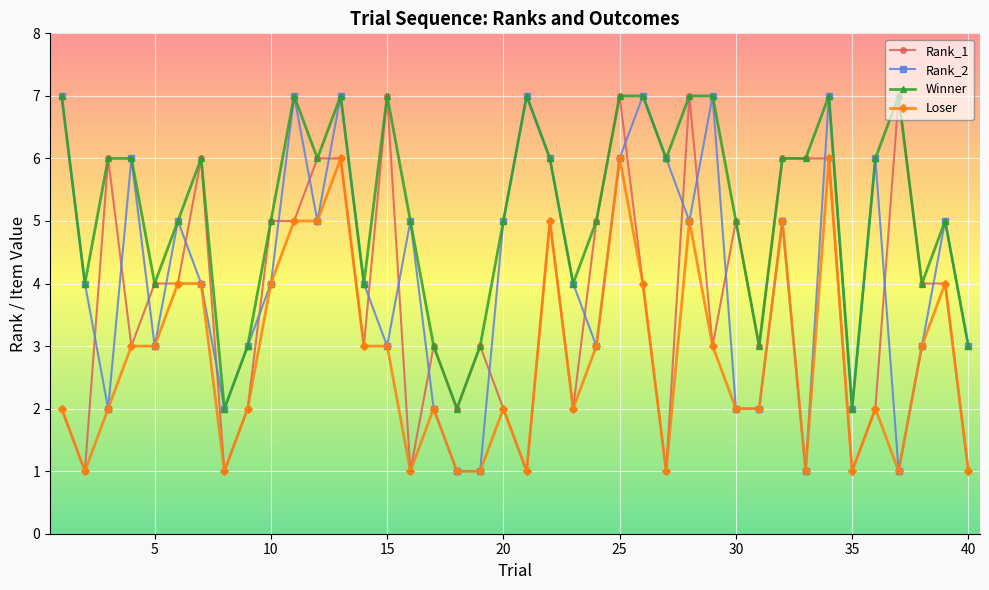

True or false: Rank_2 has more than 1 interior local peaks.

True